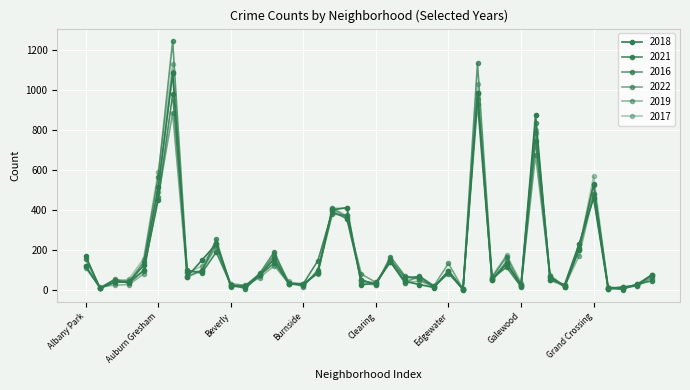

Where is the first local maximum for 2021?

Archer Heights